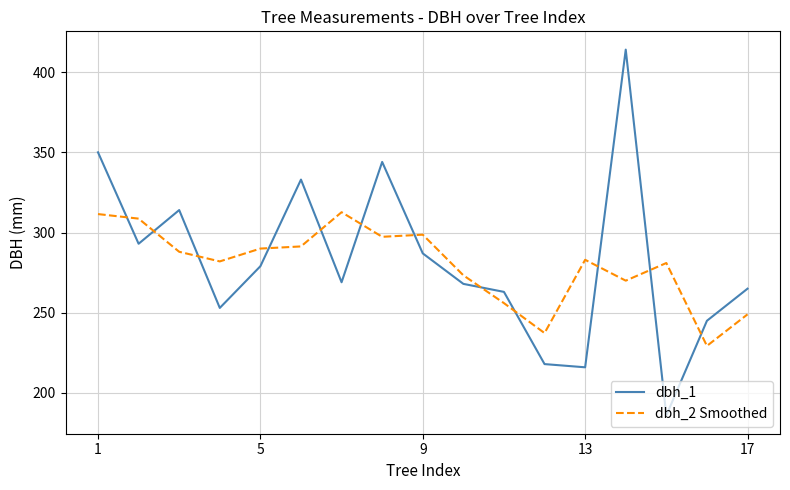

What is the smallest value displayed?

186.0